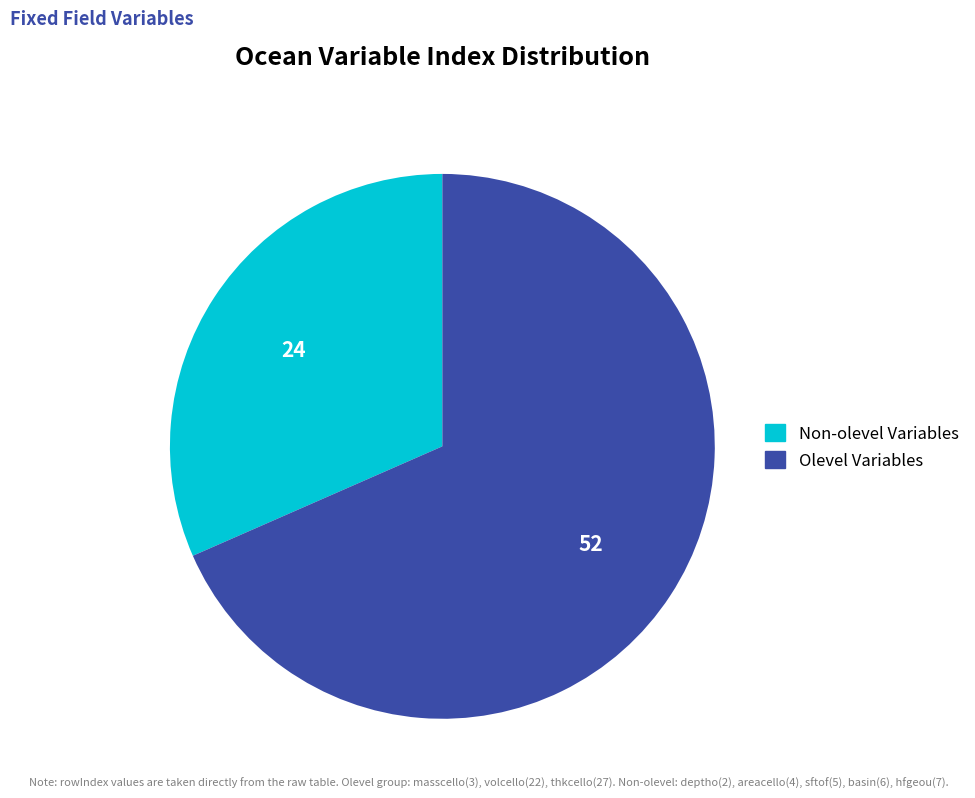

Is there a majority slice in this chart?

Yes